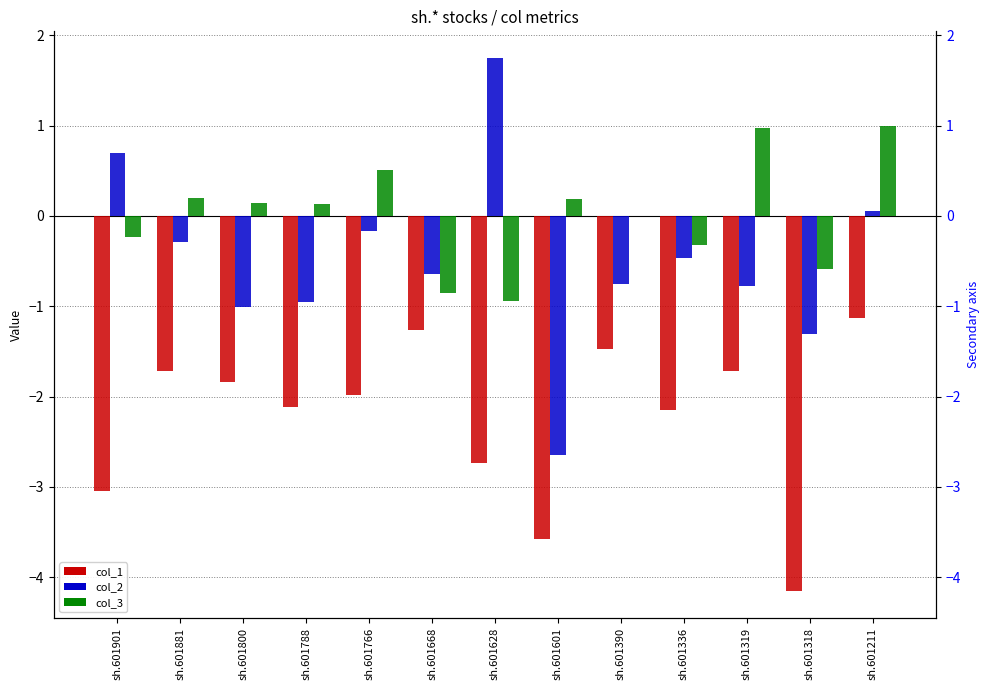

Reading left to right, list all the values displayed in this chart.

col_1: sh.601901=-3.0	sh.601881=-1.7	sh.601800=-1.8	sh.601788=-2.1	sh.601766=-2.0	sh.601668=-1.3	sh.601628=-2.7	sh.601601=-3.6	sh.601390=-1.5	sh.601336=-2.1	sh.601319=-1.7	sh.601318=-4.2	sh.601211=-1.1
col_2: sh.601901=0.7	sh.601881=-0.3	sh.601800=-1.0	sh.601788=-1.0	sh.601766=-0.2	sh.601668=-0.6	sh.601628=1.7	sh.601601=-2.6	sh.601390=-0.8	sh.601336=-0.5	sh.601319=-0.8	sh.601318=-1.3	sh.601211=0.1
col_3: sh.601901=-0.2	sh.601881=0.2	sh.601800=0.1	sh.601788=0.1	sh.601766=0.5	sh.601668=-0.9	sh.601628=-0.9	sh.601601=0.2	sh.601390=0.0	sh.601336=-0.3	sh.601319=1.0	sh.601318=-0.6	sh.601211=1.0